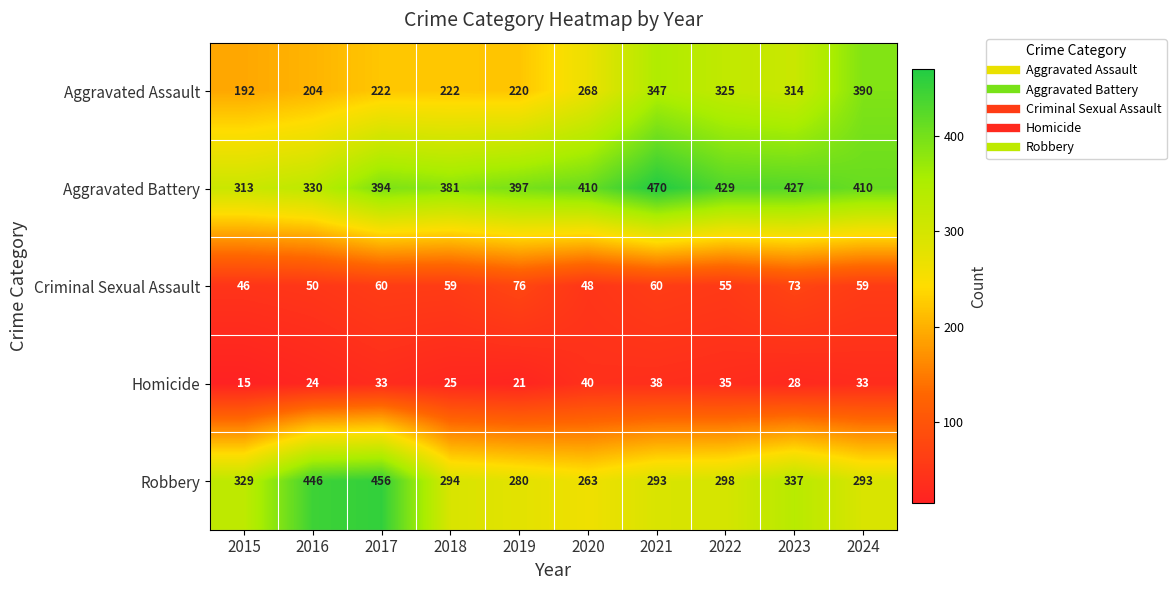

Which category has the lowest value across all series?

2015